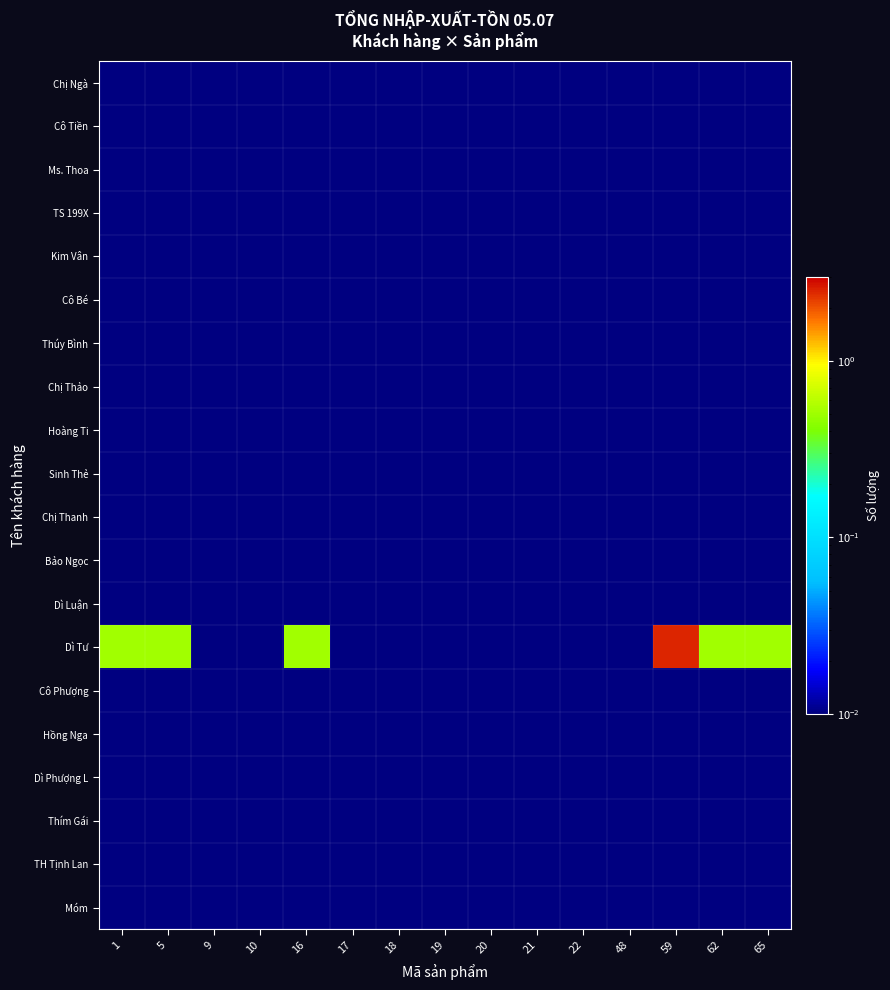

Which series has the widest spread of values?

Dì Tư